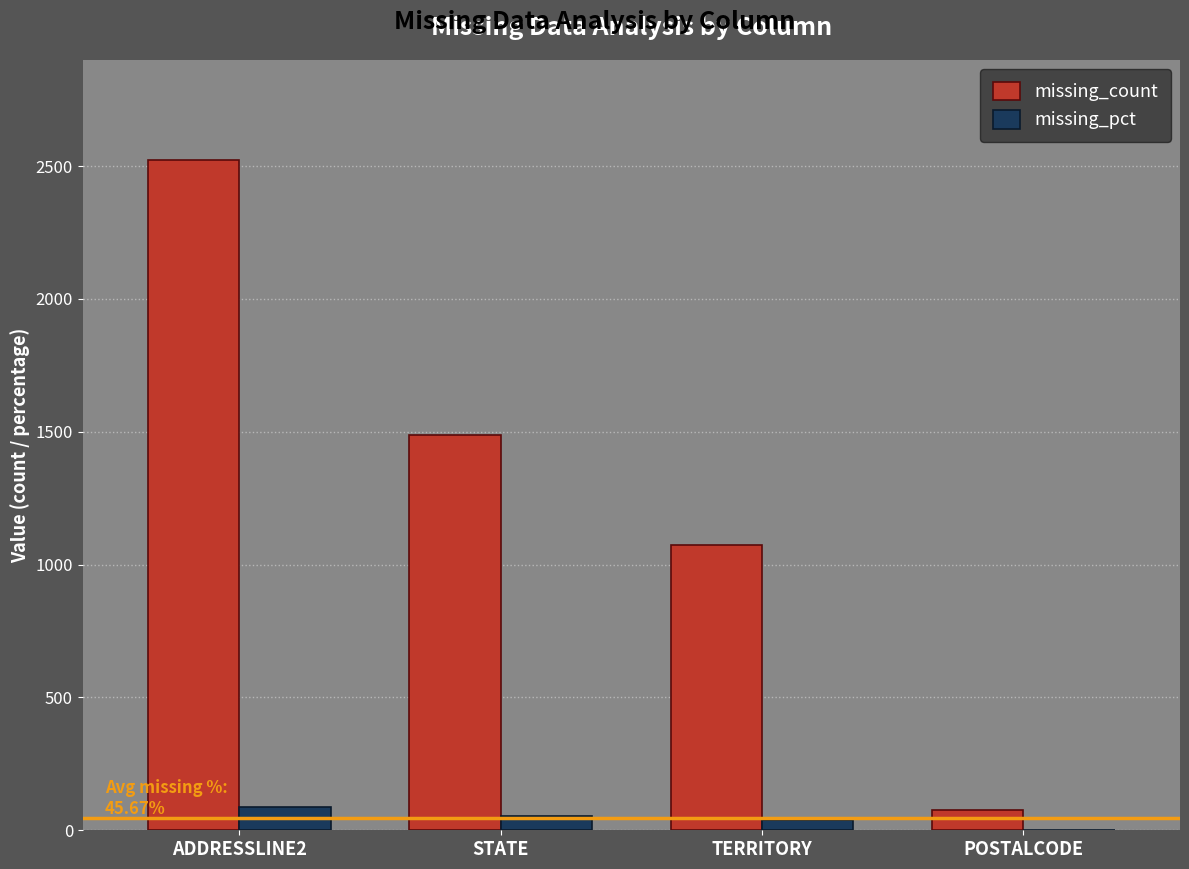

Between STATE and POSTALCODE, which series saw the biggest shift?

missing_count